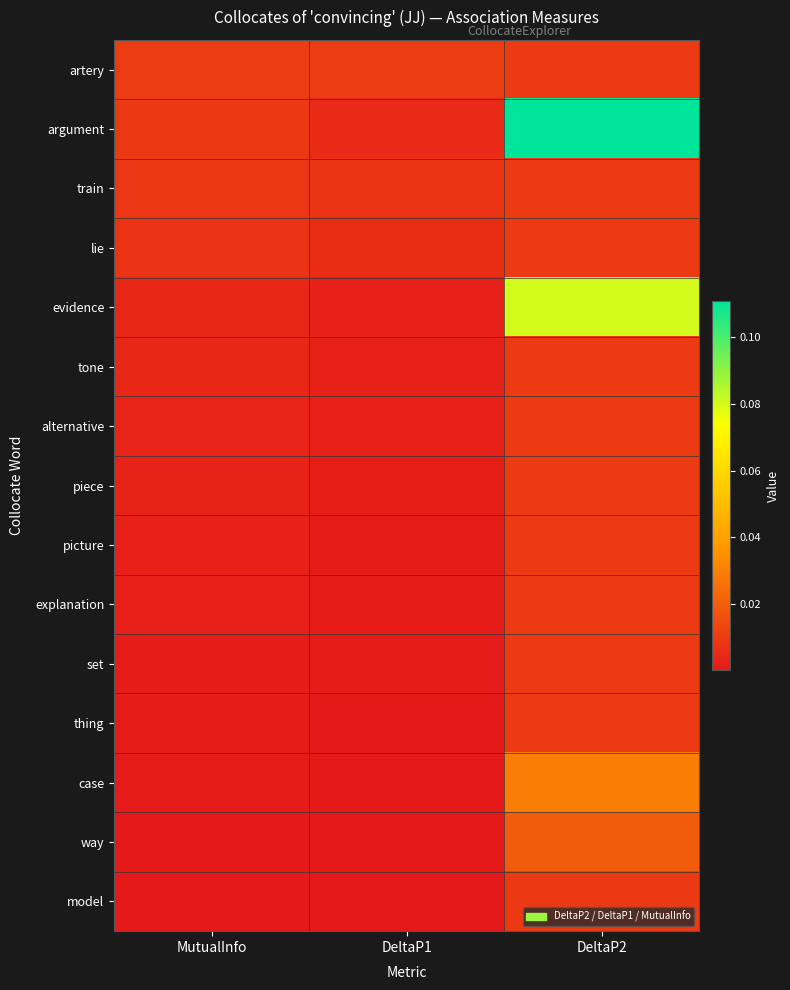

Rank the series at MutualInfo from lowest to highest value.

model, way, case, thing, set, explanation, picture, piece, alternative, tone, evidence, lie, train, argument, artery